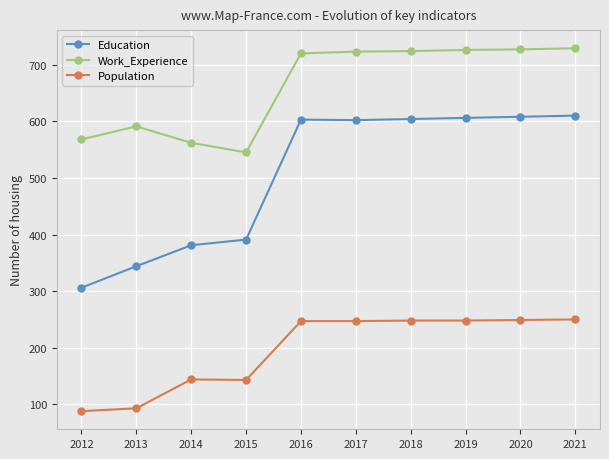

True or false: Population and Work_Experience cross at least once.

False